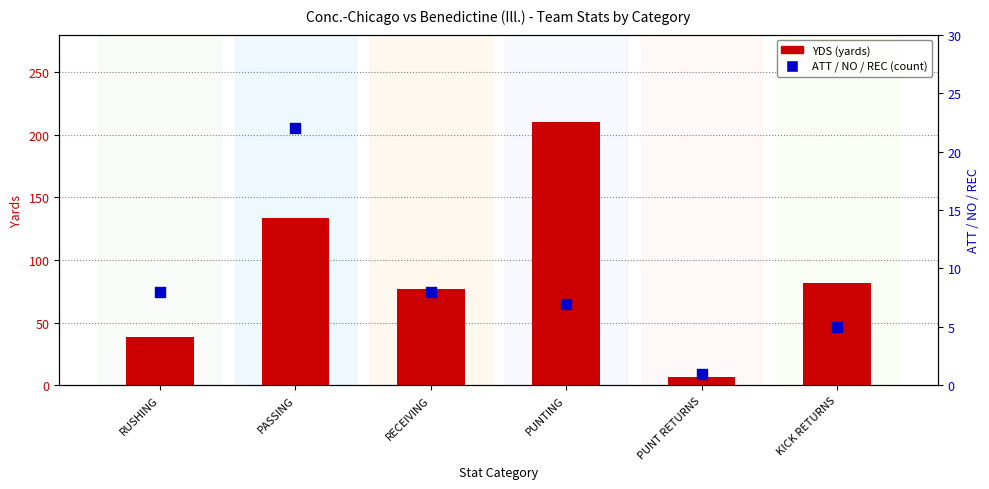

What are all the series names shown in the legend?

YDS, ATT/NO/REC